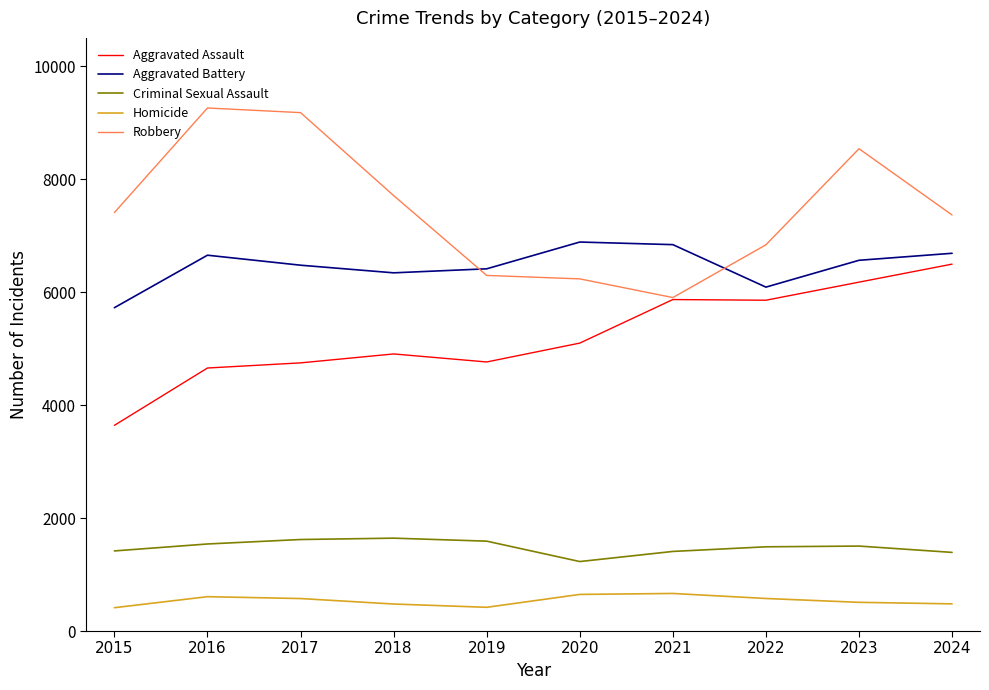

How many lines are shown in the chart?

5